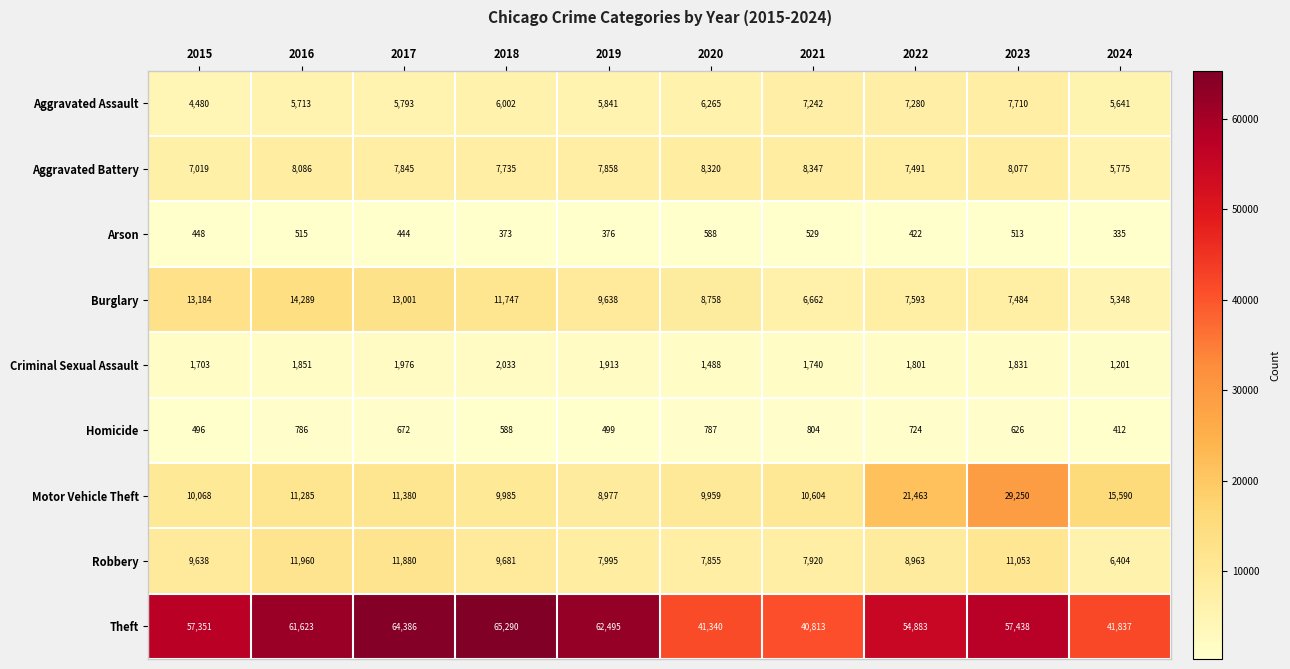

Read the Aggravated Battery value at 2020, to the nearest 50.

8300